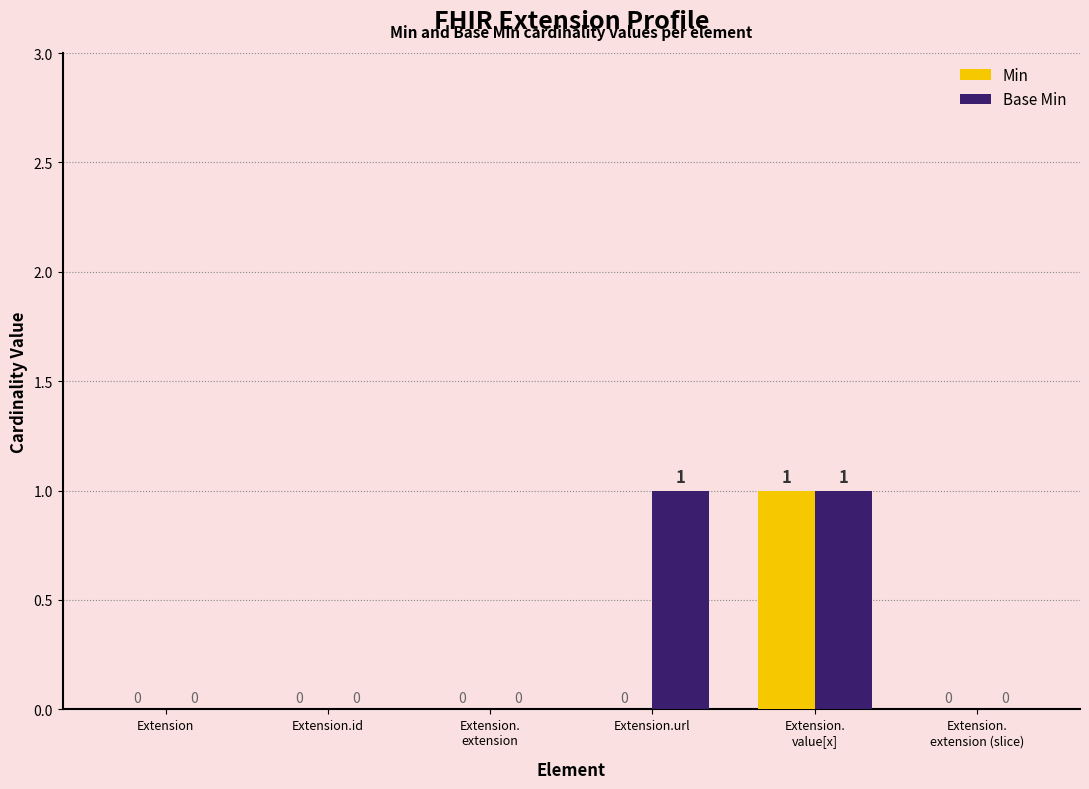

The value of Base Min at Extension is 0. True or false?

True